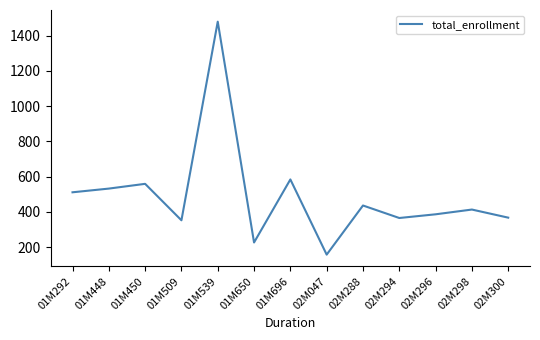

Approximately how many times larger is the value at 02M047 compared to 01M509?

0.4